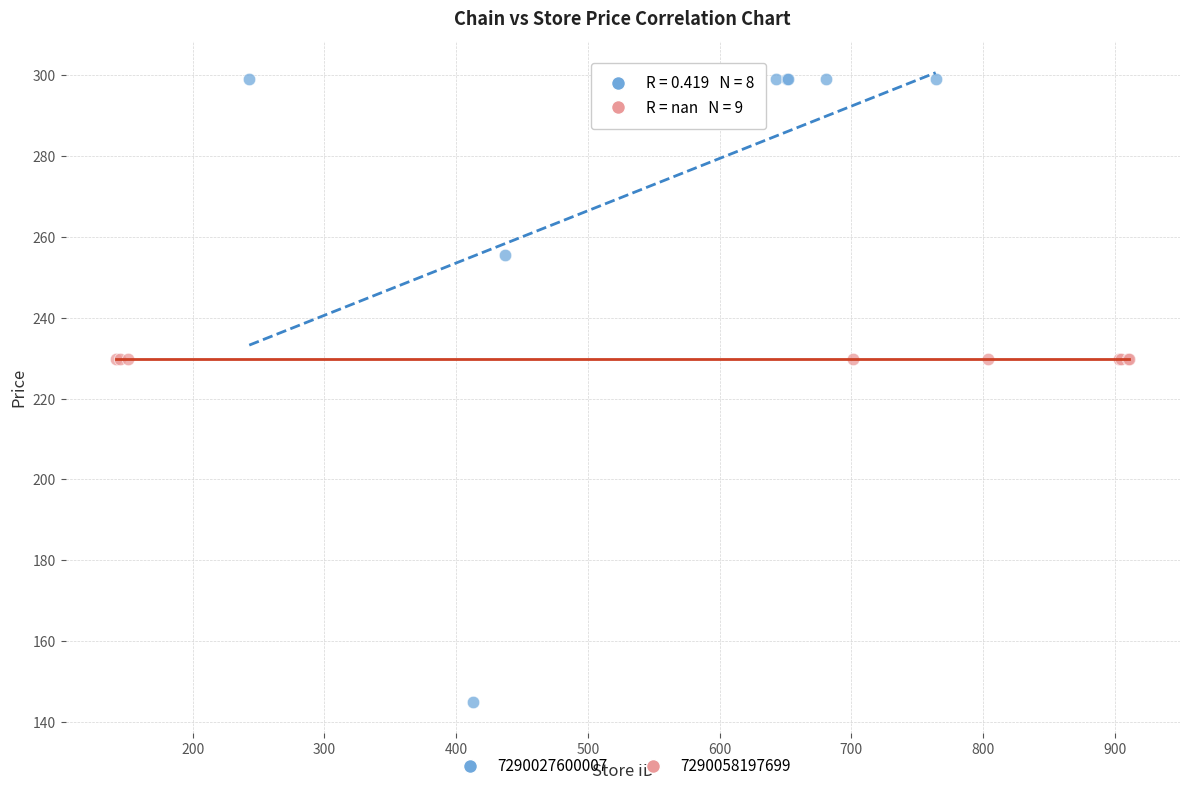

Which series reaches the maximum Y coordinate?

7290027600007